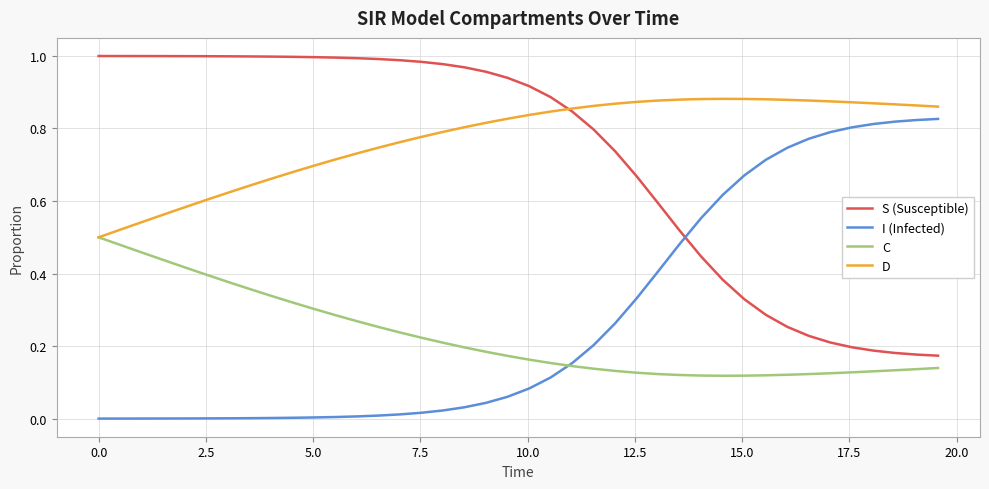

What are all the series names shown in the legend?

S (Susceptible), I (Infected), C, D